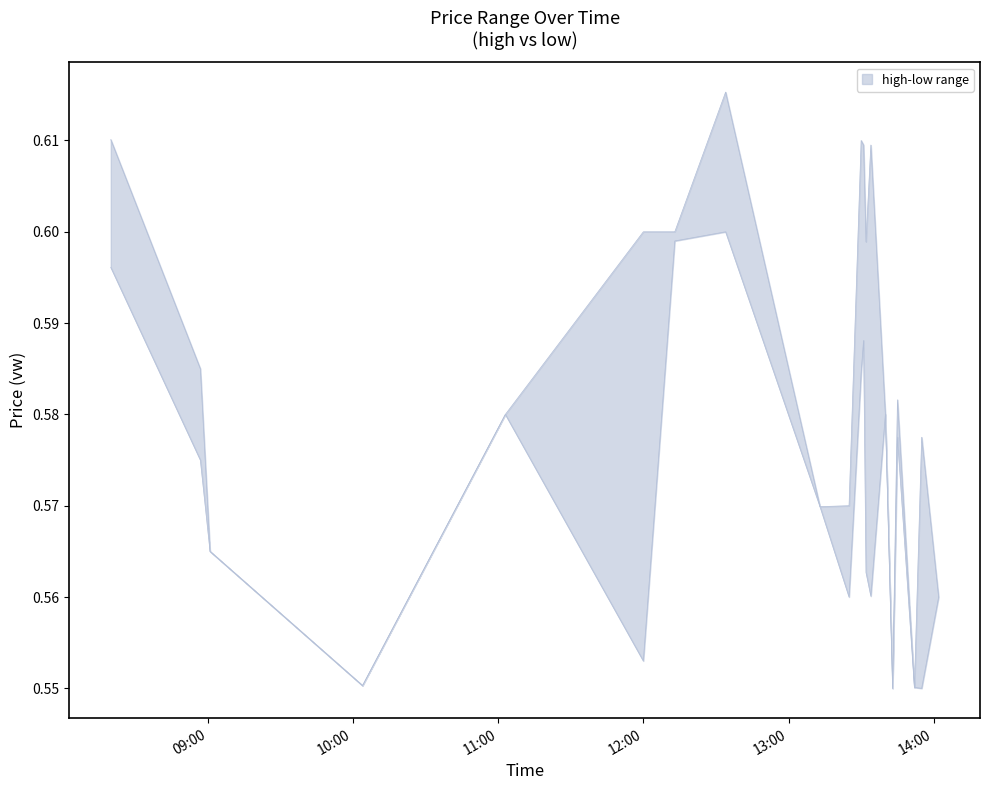

At how many categories does at least one series exceed 0?

20